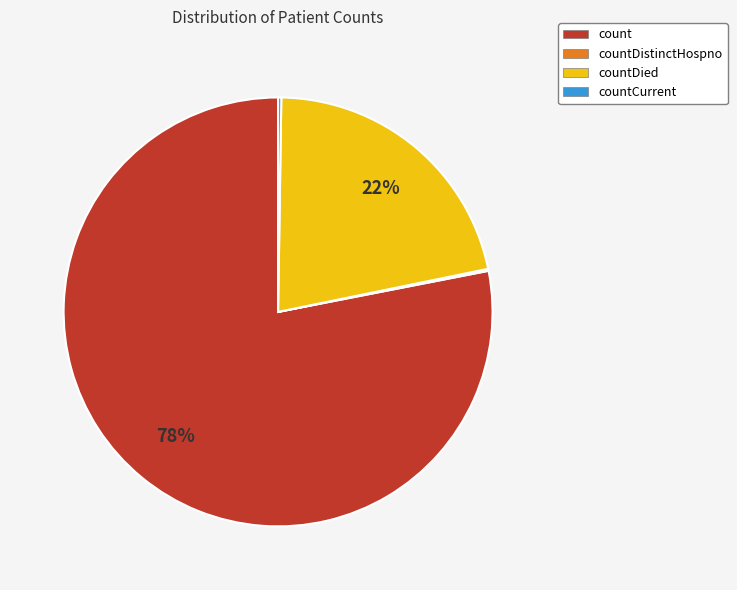

Does count represent more than half of the total?

Yes